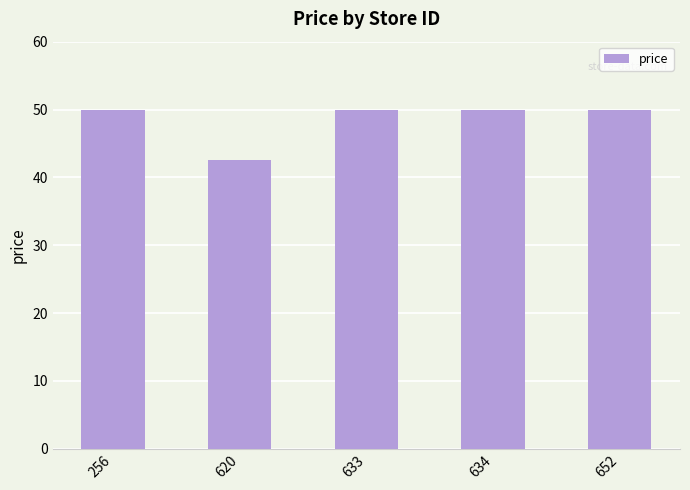

At which category does the chart reach its minimum across all series?

620